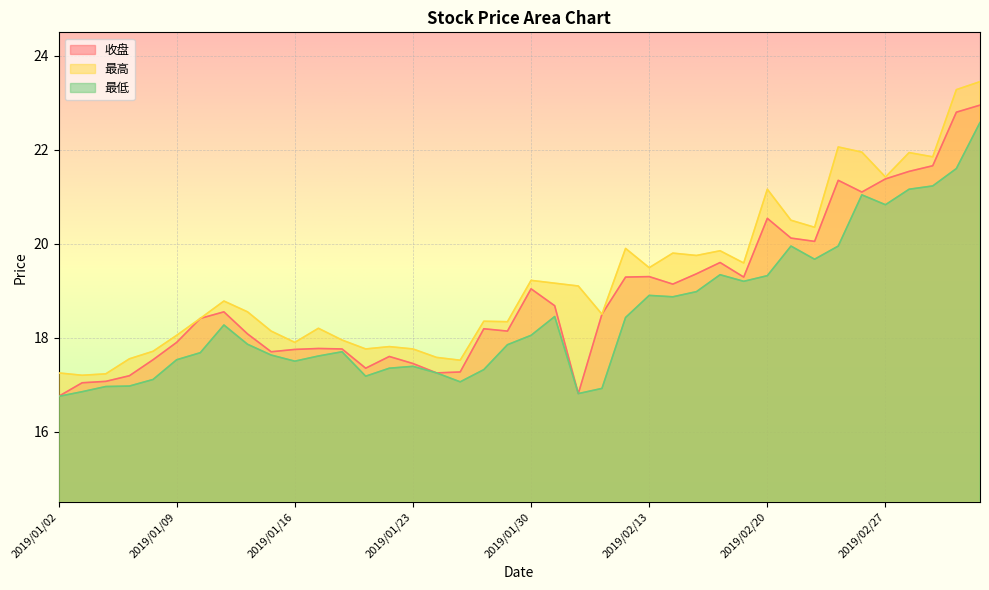

What is the label of the 9th point from the left?

2019/01/14